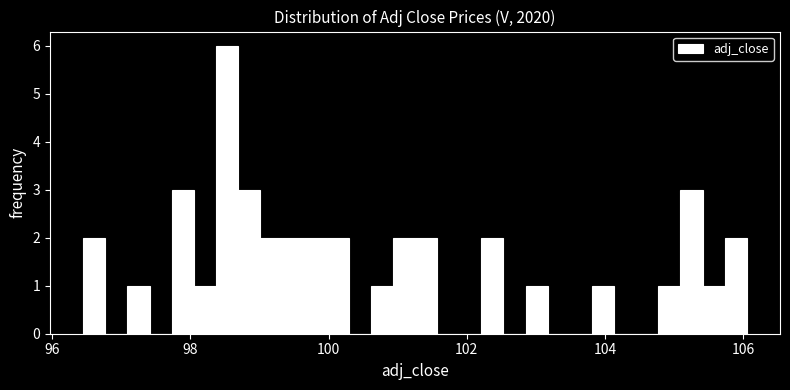

Around what value on the x-axis is the tallest bar? Give the approximate position of its centre, as read against the axis.

98.6